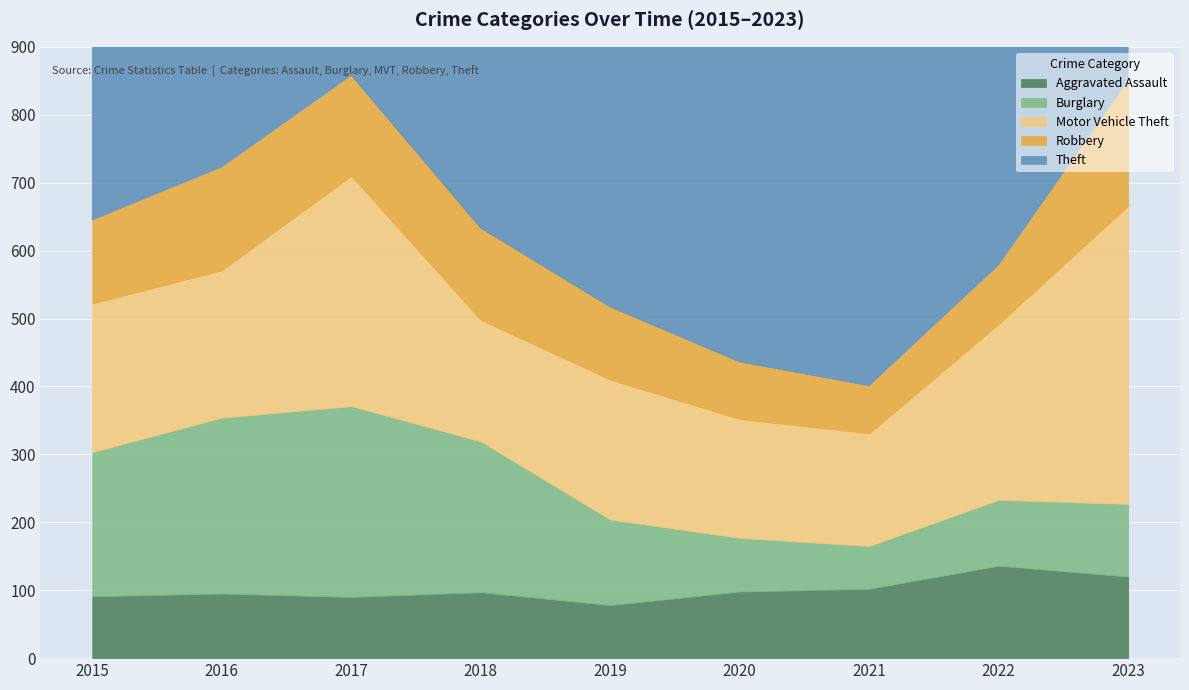

True or false: Theft has a value of 199 at 2021.

False